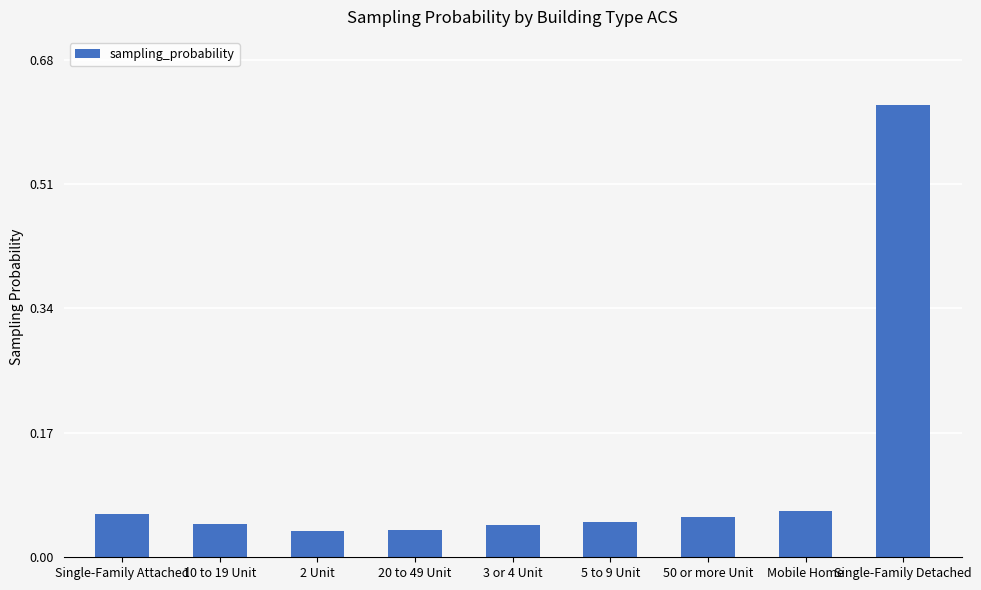

What is the sum of all values?

1.0